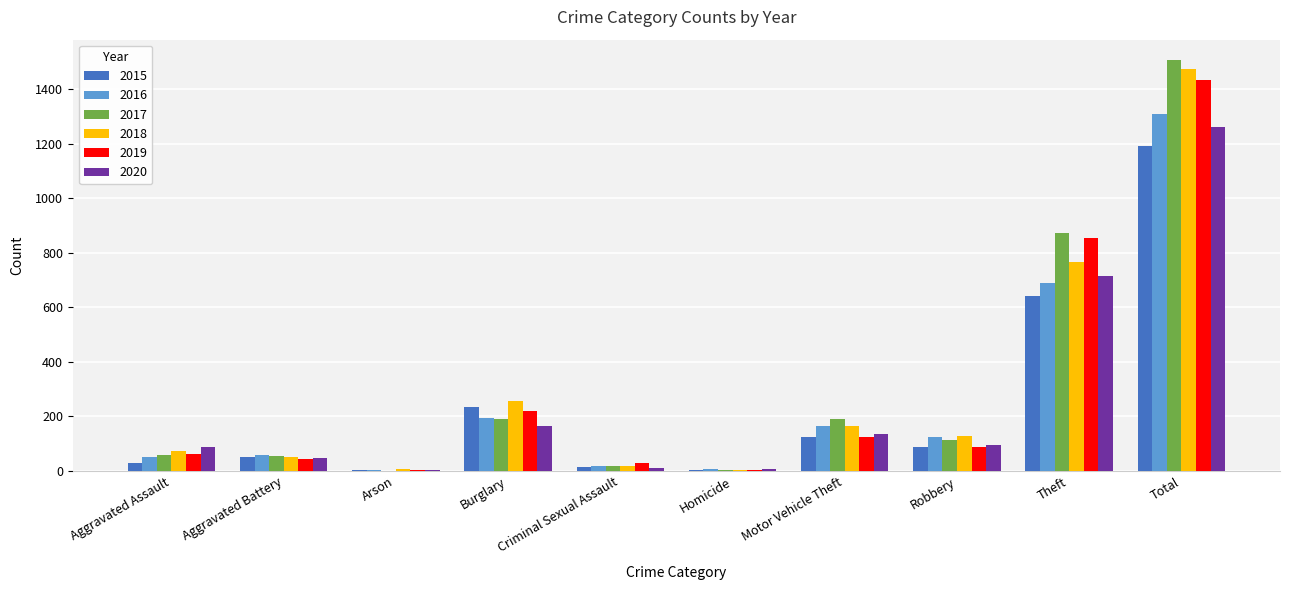

Where is 2017 nearest to the value 753?

Theft